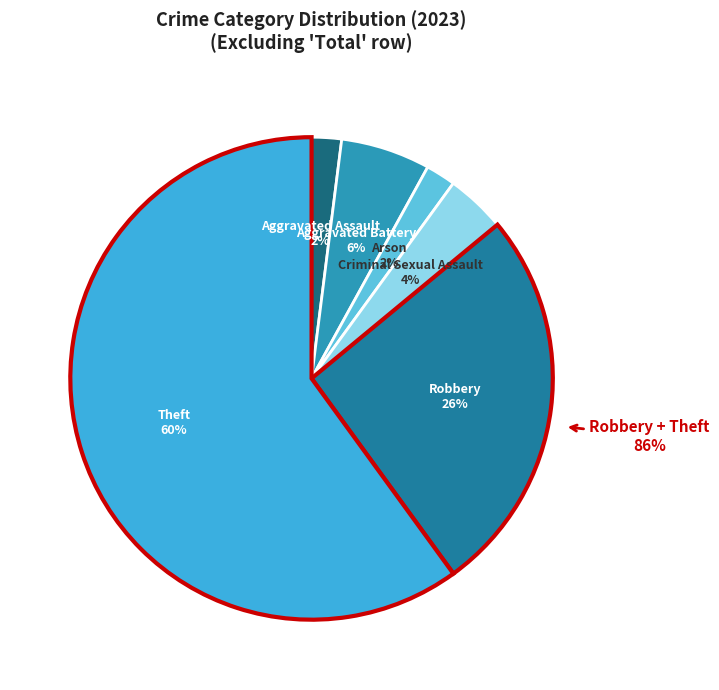

What is the ratio of the value at Aggravated Assault to the value at Robbery?

0.1